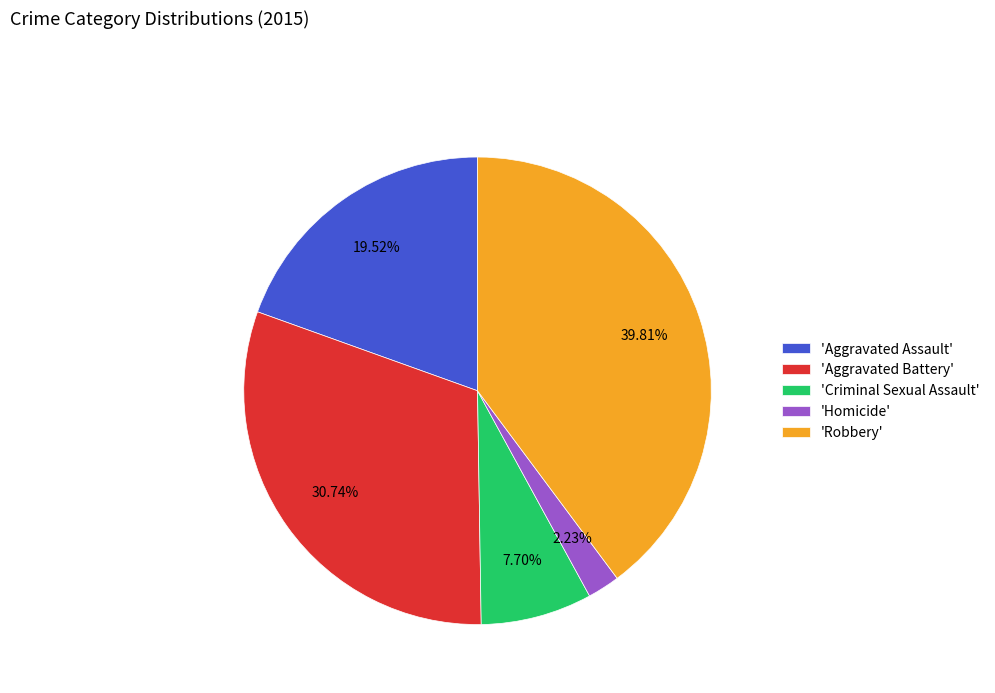

Do 'Homicide' and 'Aggravated Battery' together represent more than half of the pie?

No